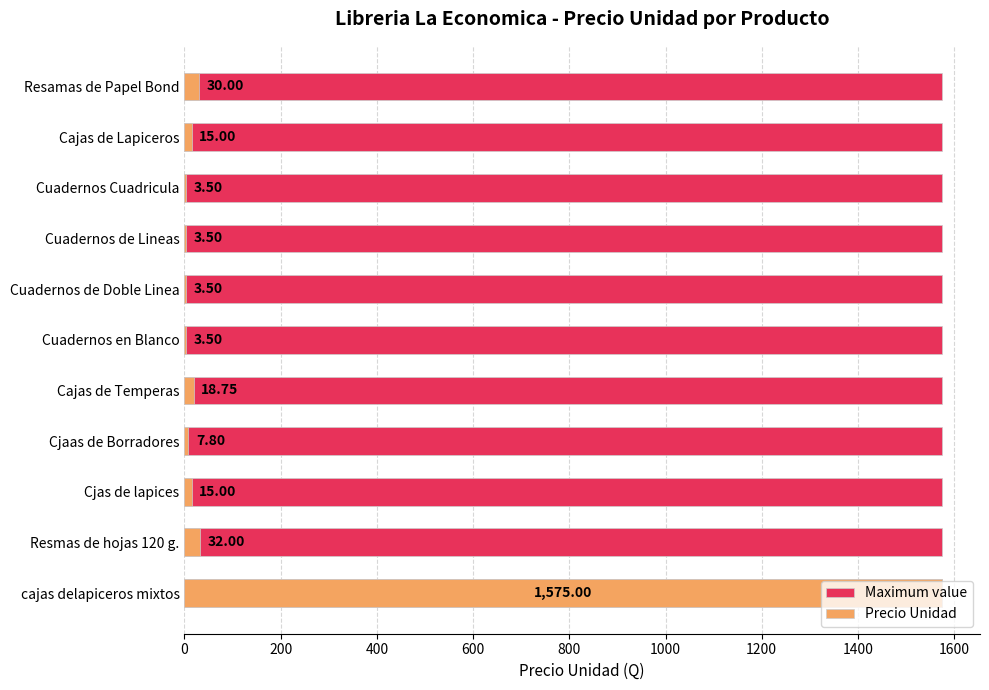

What is the spread (max minus min) of values at 200?

14.4